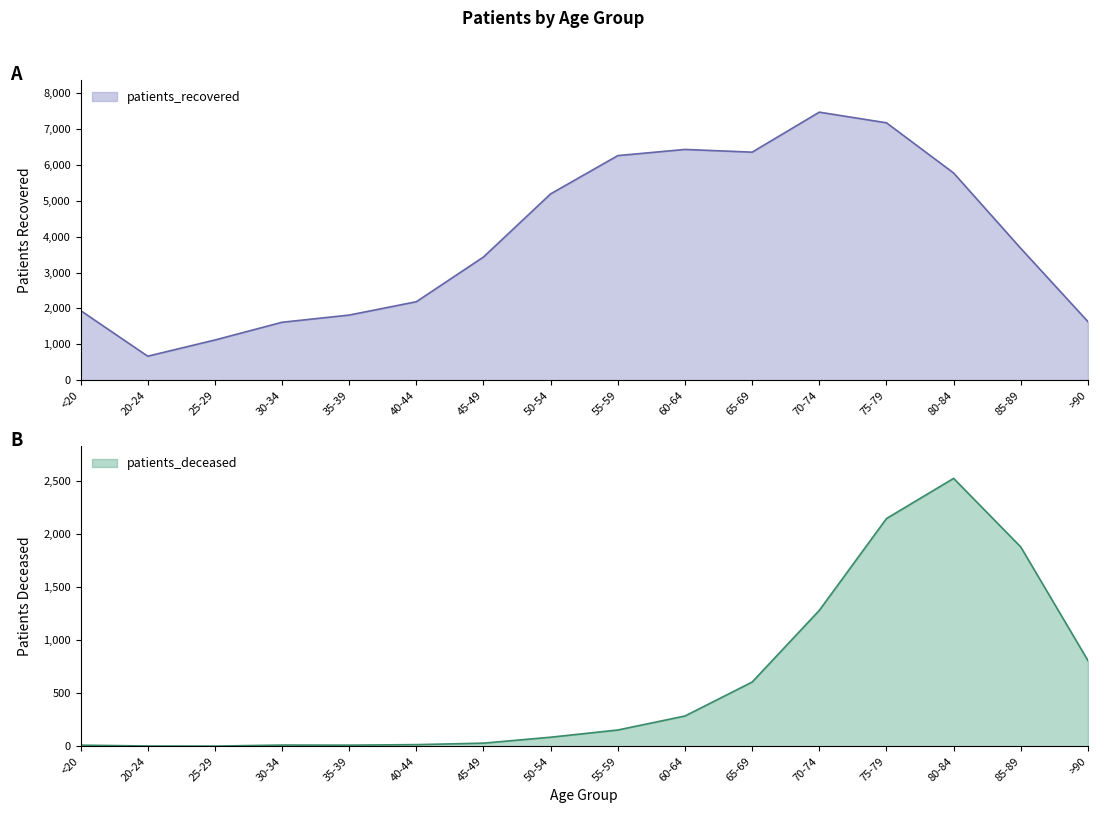

Which category has the highest value in the patients_recovered series?

70-74